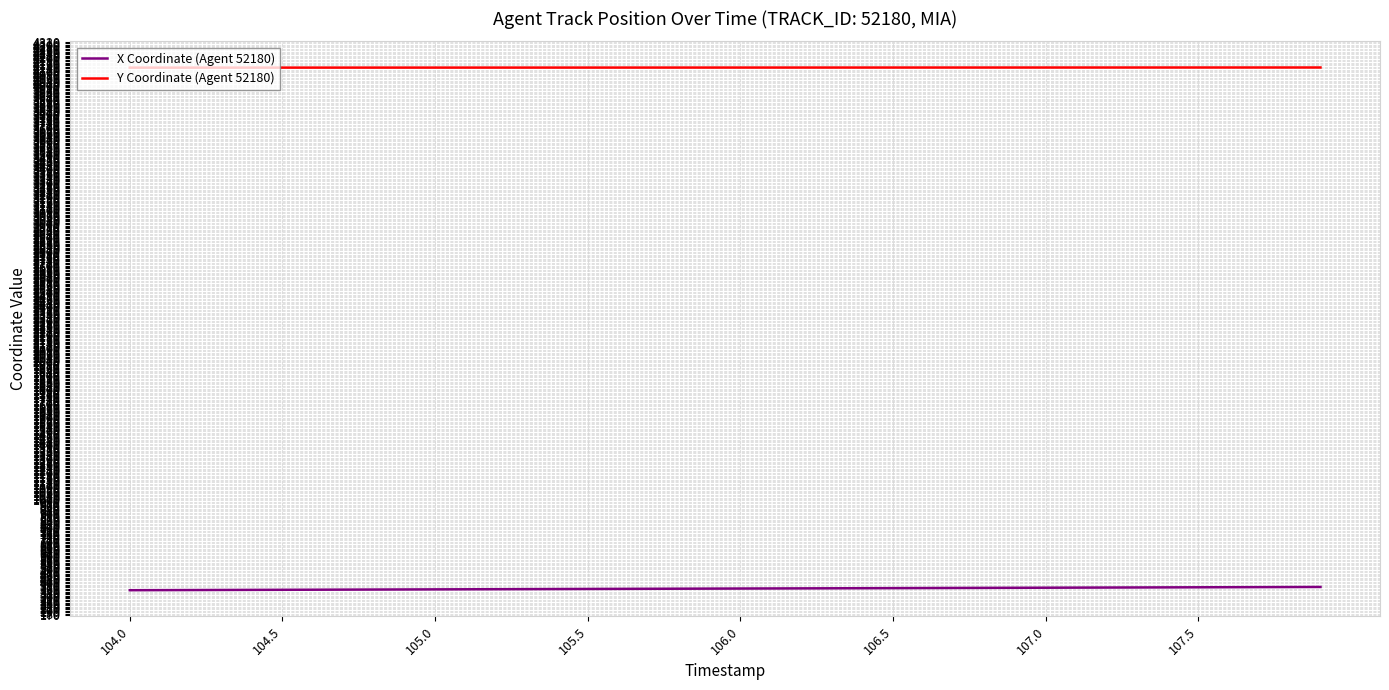

What is the smallest value displayed?

349.5